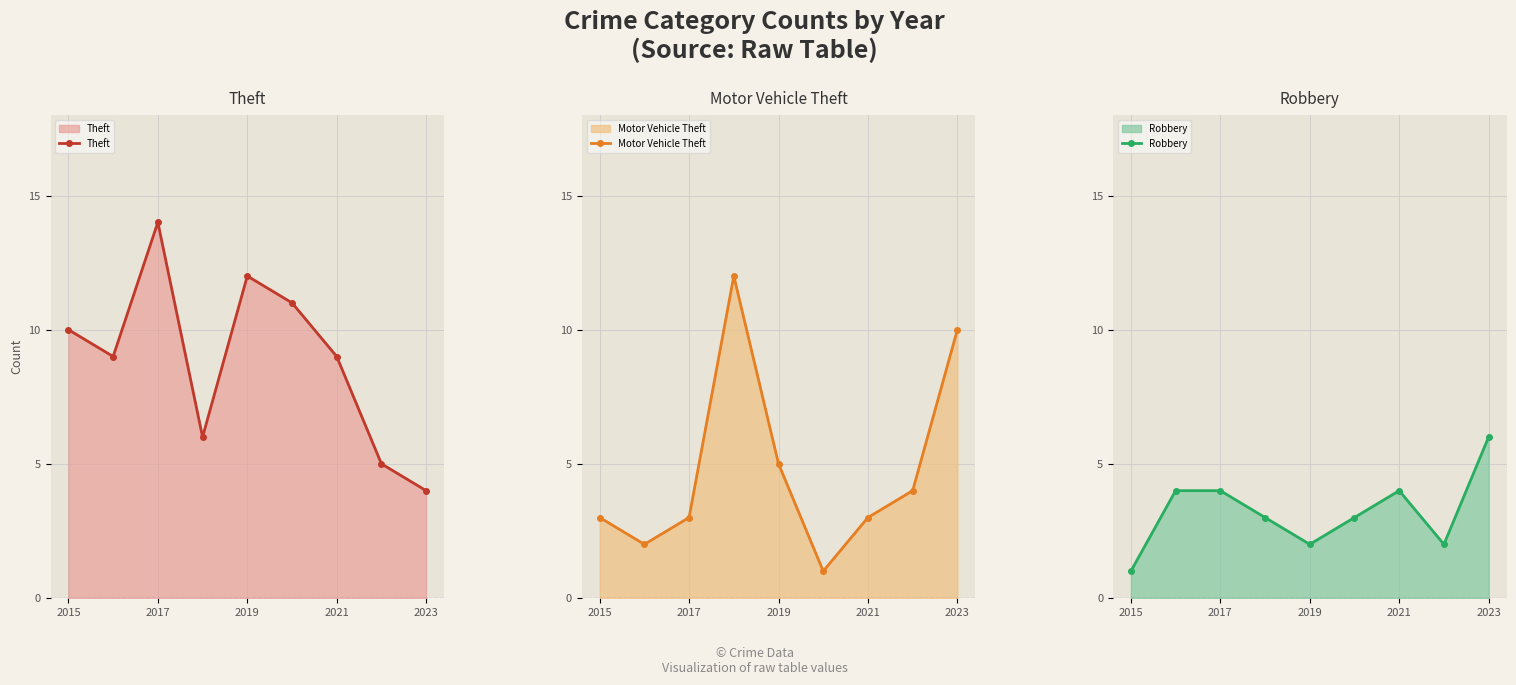

Does the chart have visible grid lines?

Yes